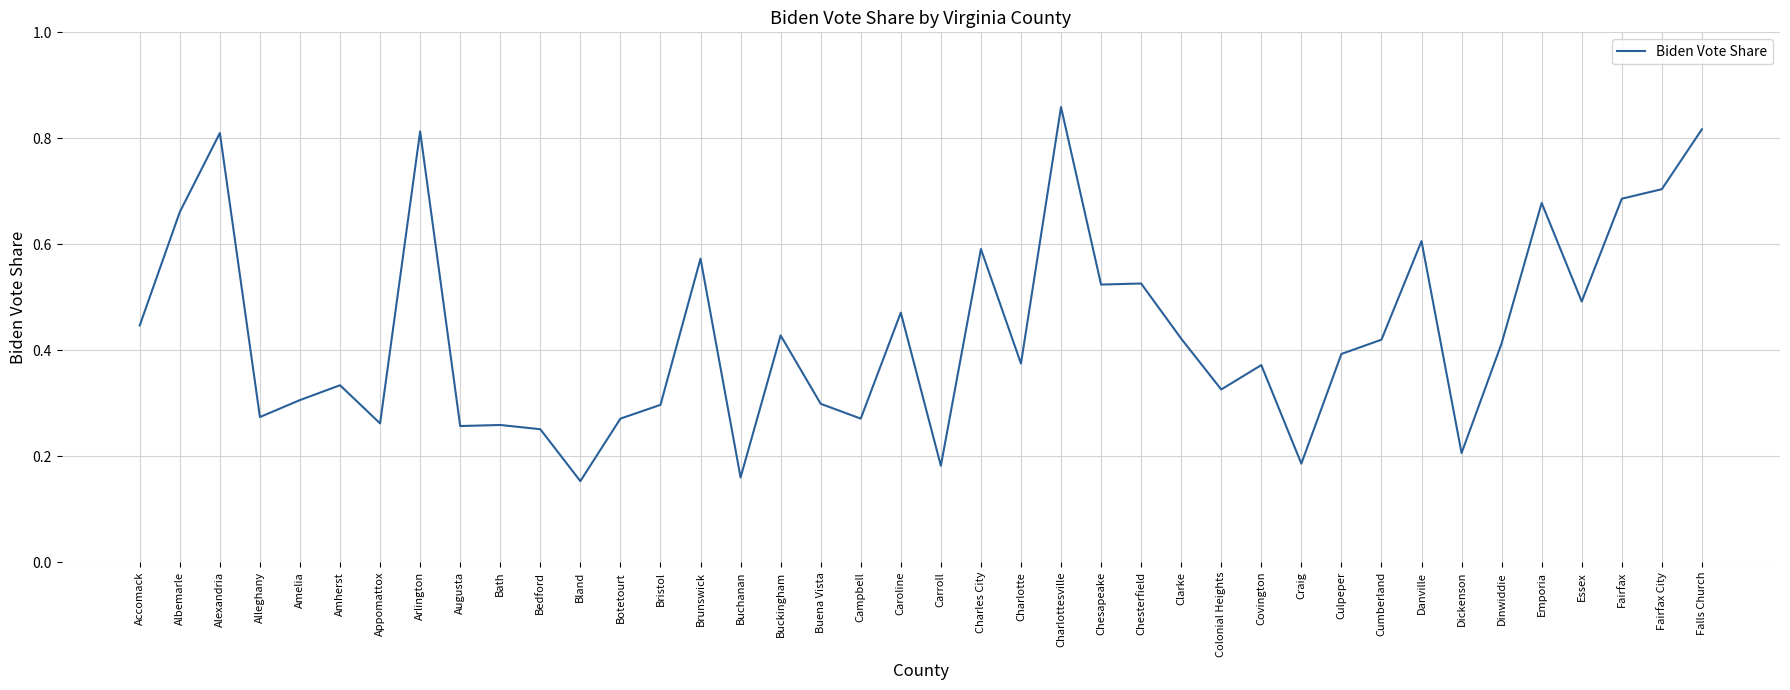

What position from the left is Arlington?

8